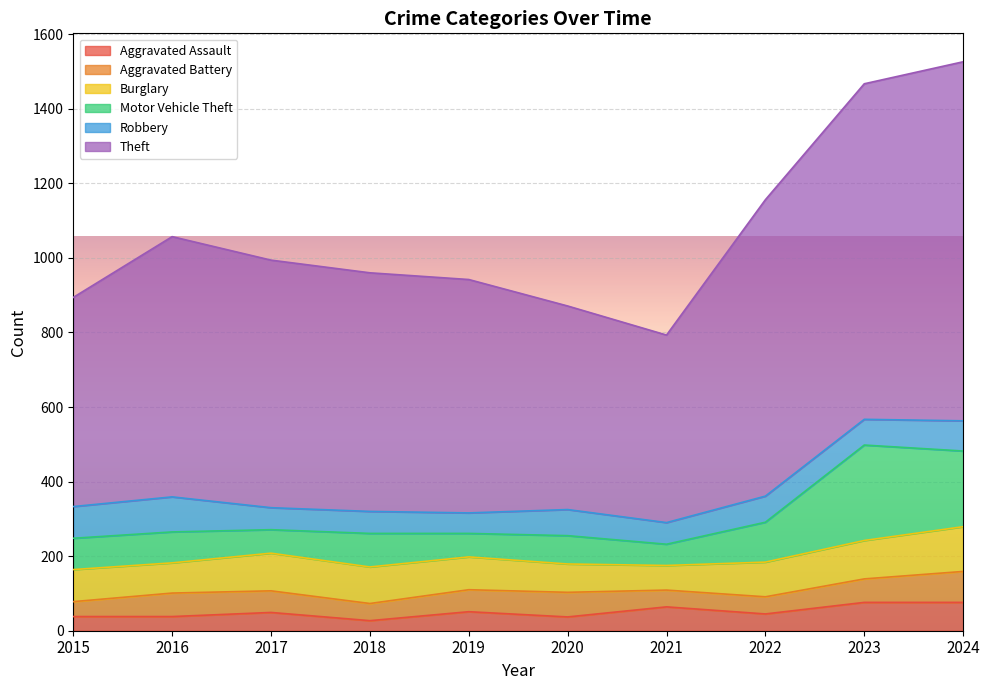

What is the total value across all series at 2020?

871